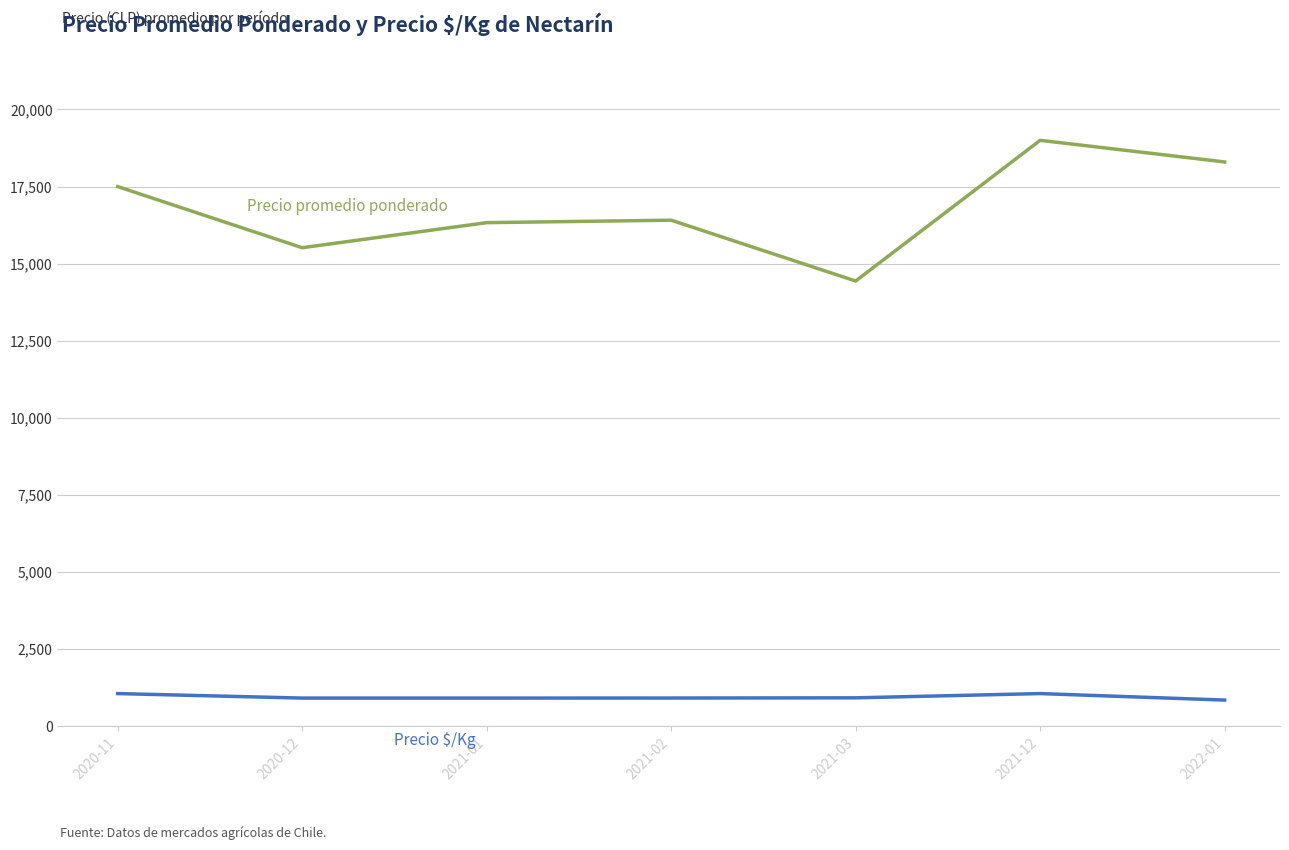

What is the spread (max minus min) of values at 2020-11?

16444